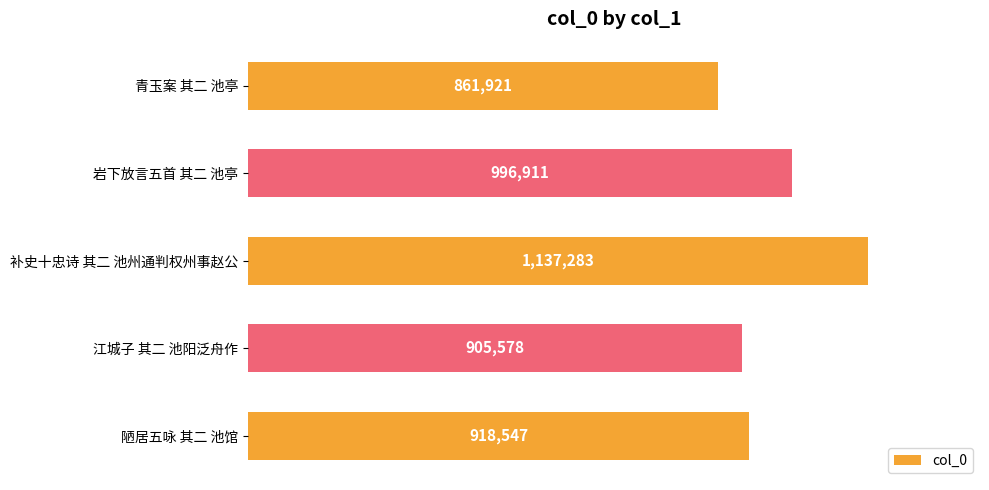

What is the greatest value displayed?

1137283